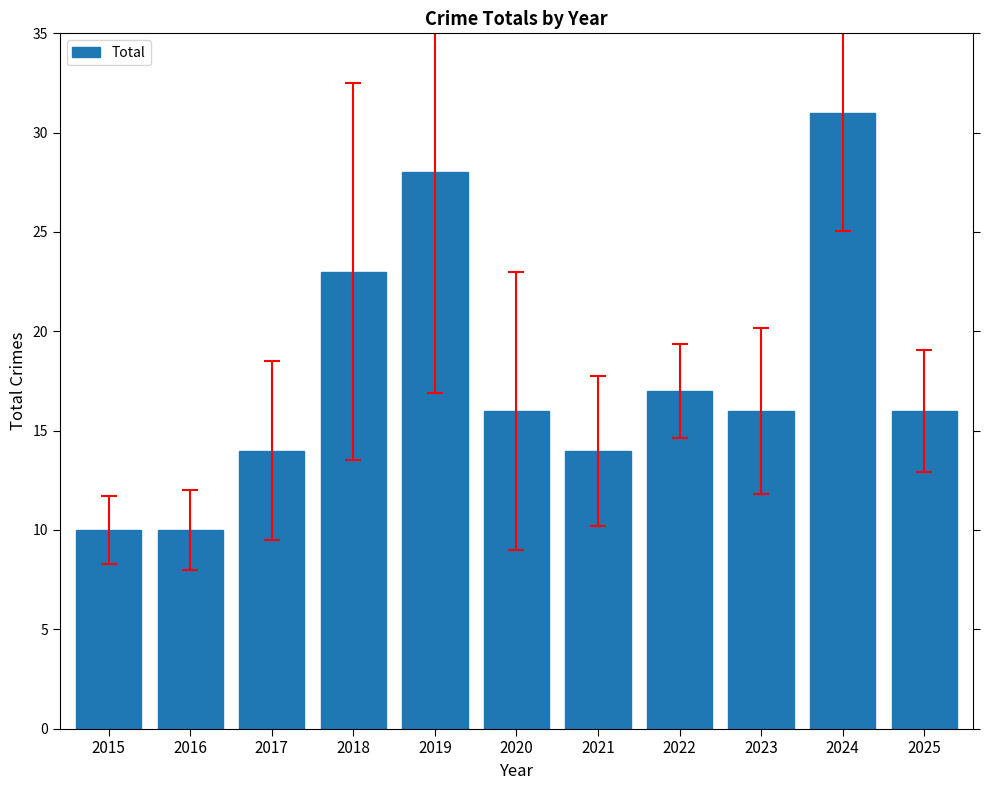

Does the chart contain stacked bars?

No